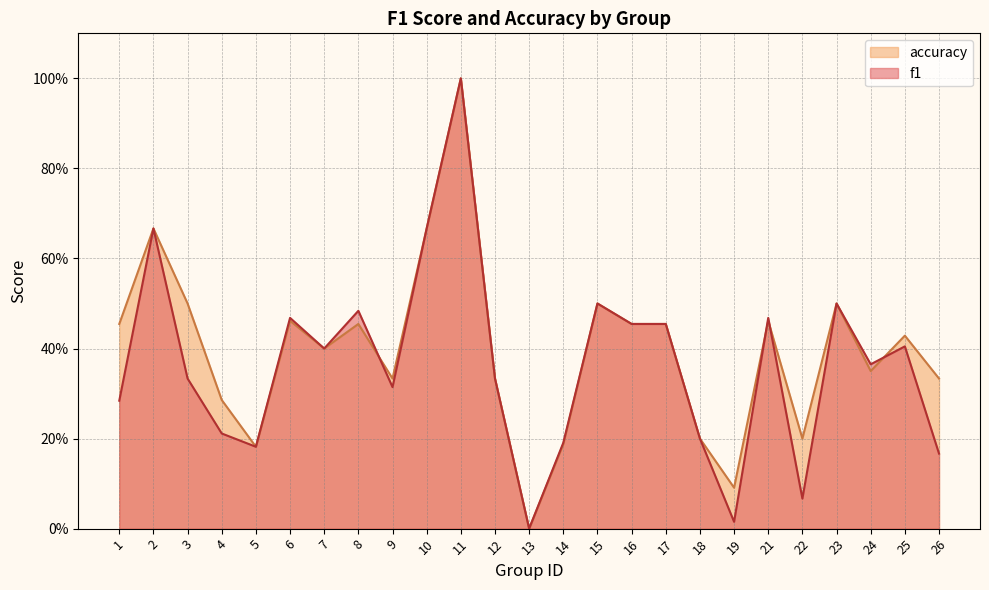

How many categories are shown in the chart?

25